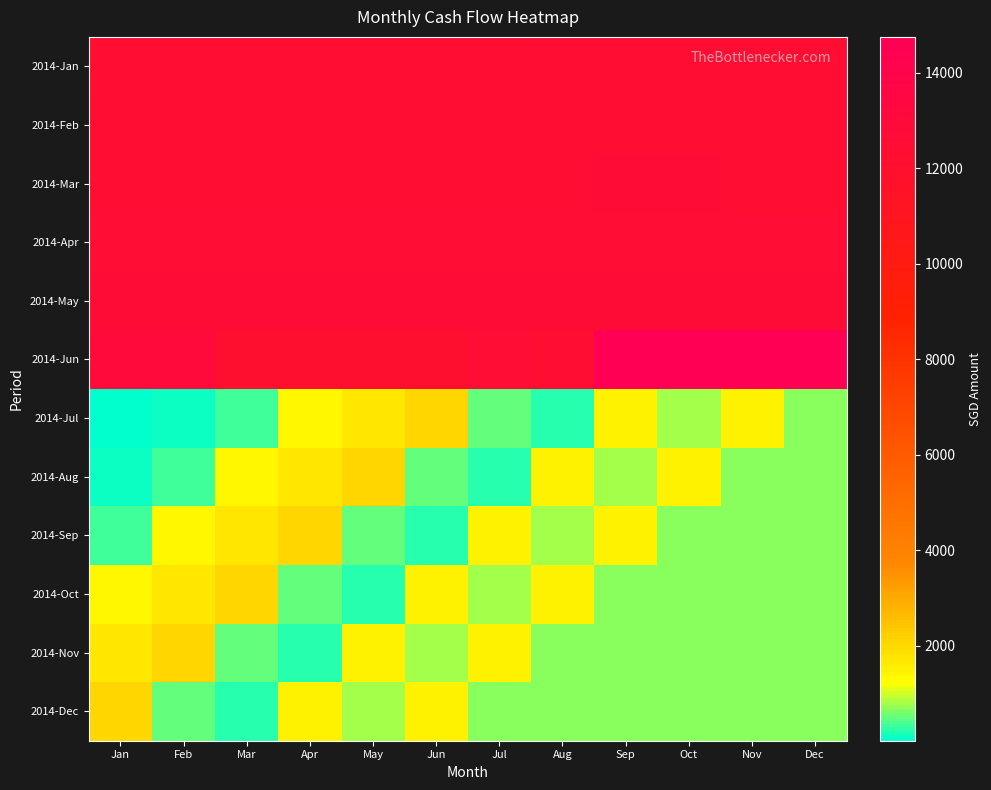

At how many categories does at least one series exceed 10168?

12